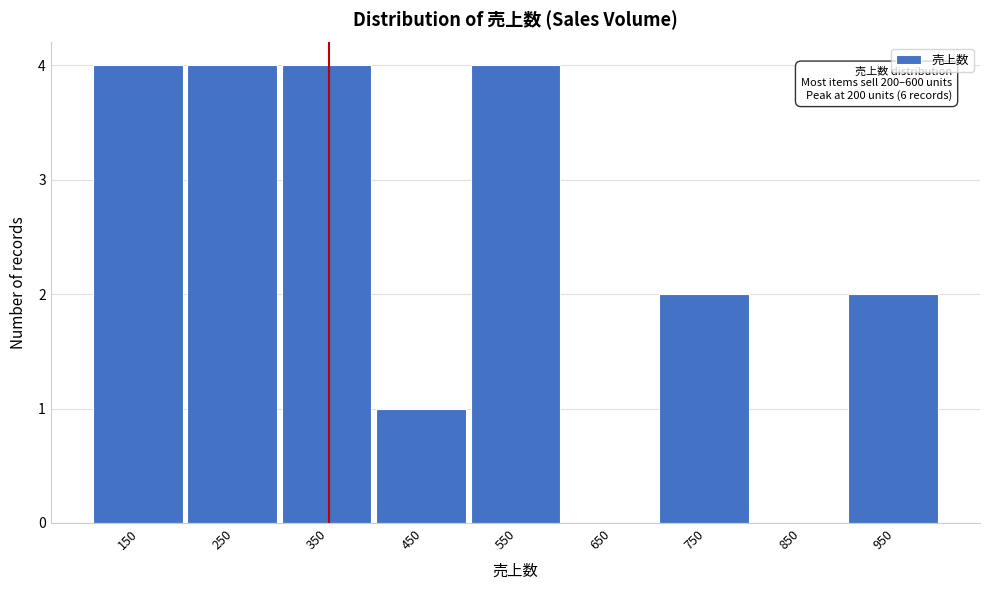

Reading left to right, extract all data points from this chart.

150=4	250=4	350=4	450=1	550=4	650=0	750=2	850=0	950=2